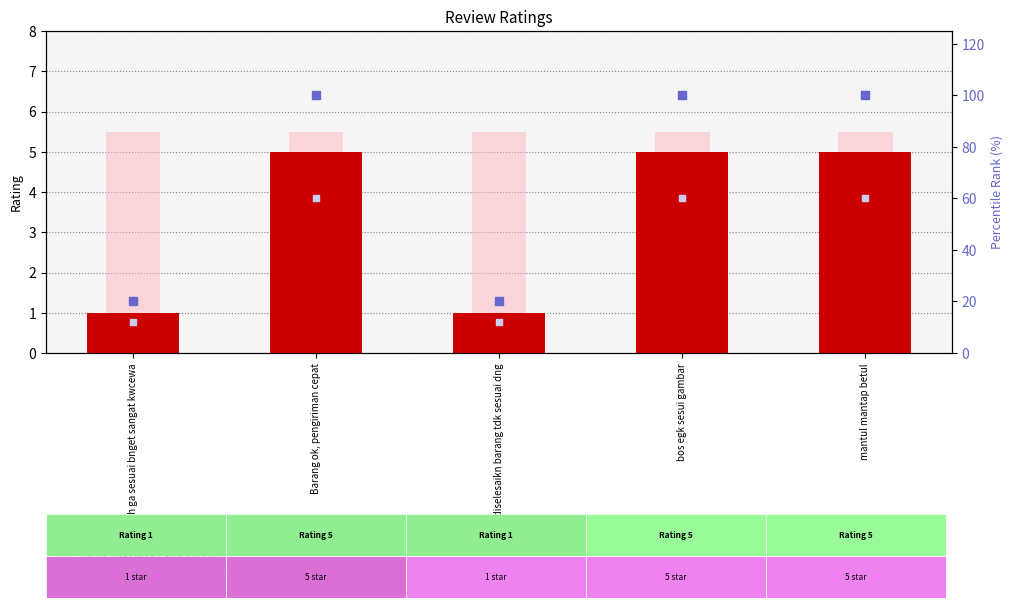

At which category is the sum across all series the highest?

Barang ok, pengiriman cepat